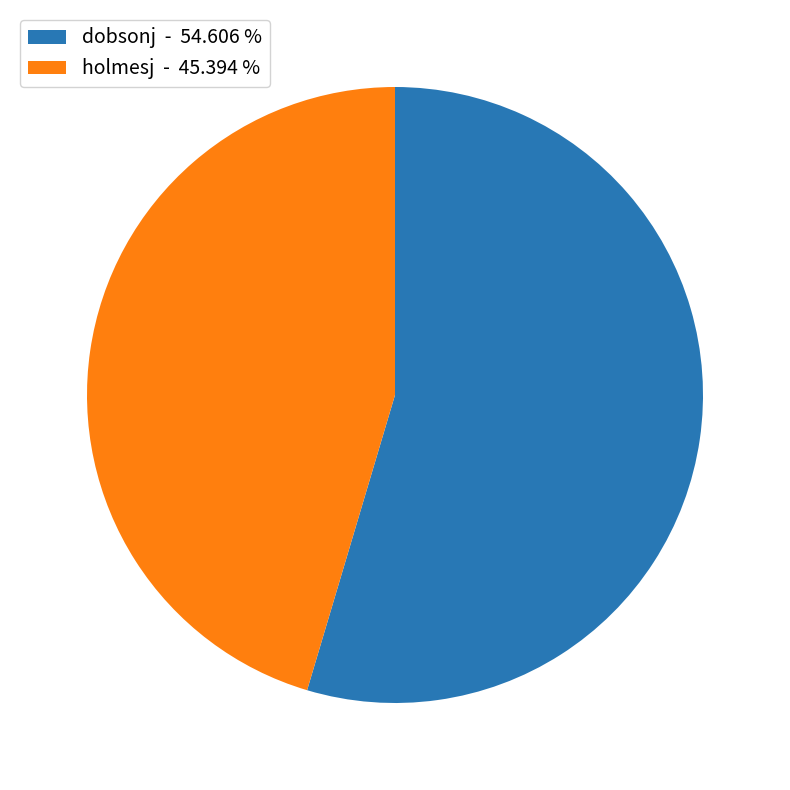

Does dobsonj - 54.606 % account for over 50% of the chart?

Yes